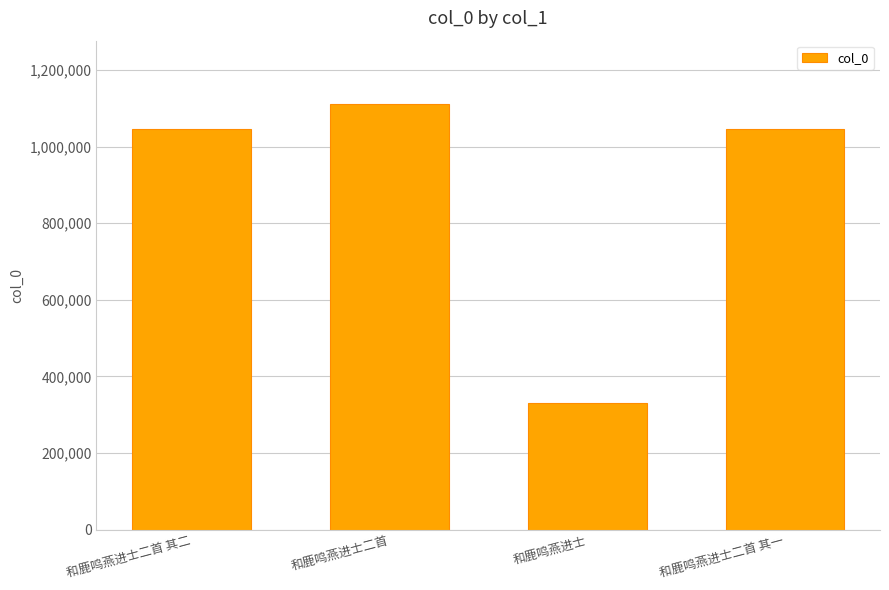

Which label corresponds to the largest value in the chart?

和鹿鸣燕进士二首